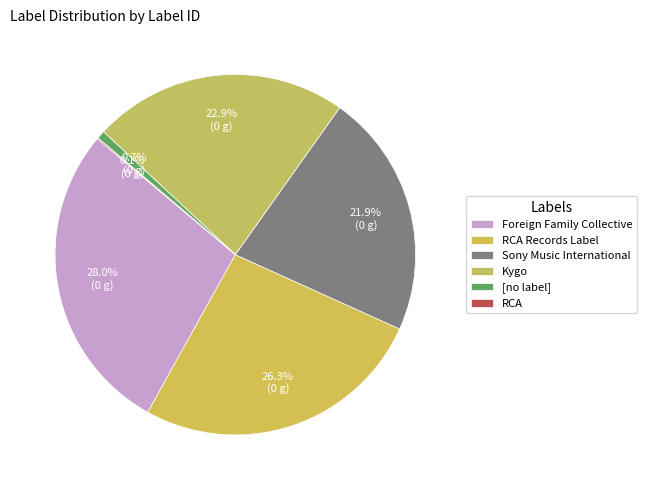

Is [no label] the majority of the pie?

No